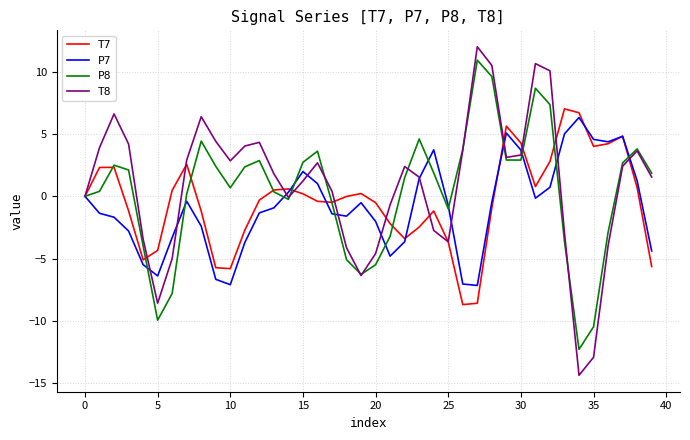

How many lines are shown in the chart?

4